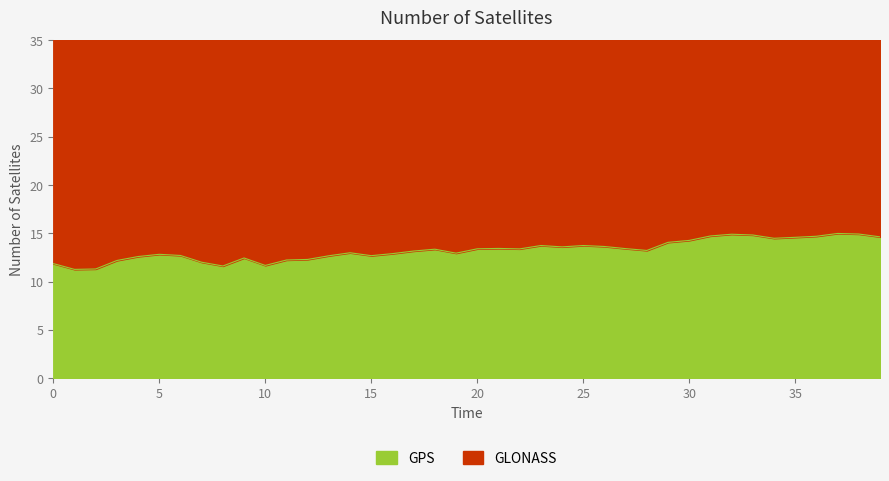

At which label is Y closest to 42?

22